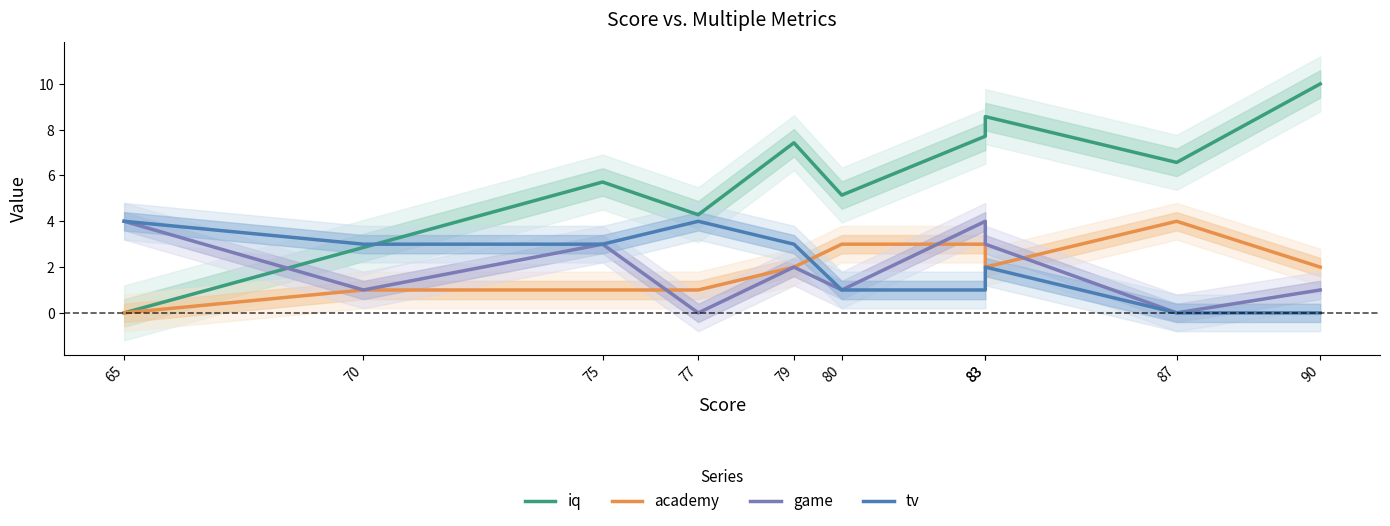

Where do academy and game first cross each other?

75 and 77